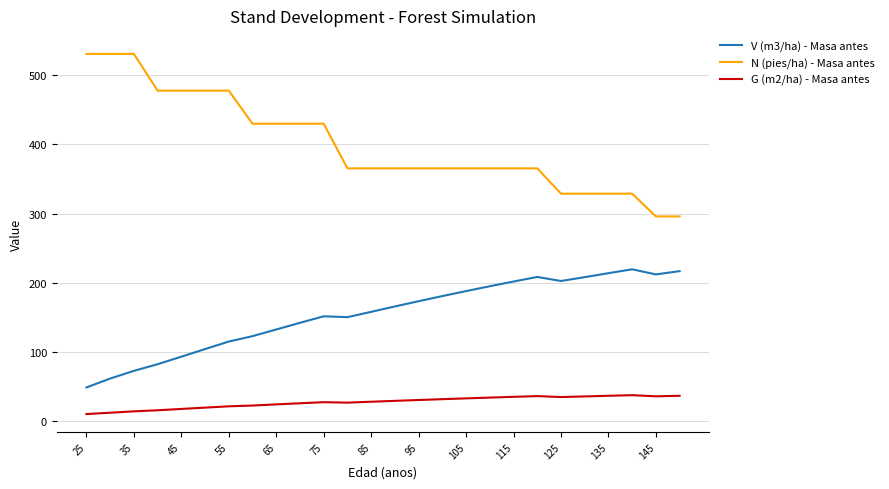

What is the difference between the second highest and minimum values in the V (m3/ha) - Masa antes series?

167.9